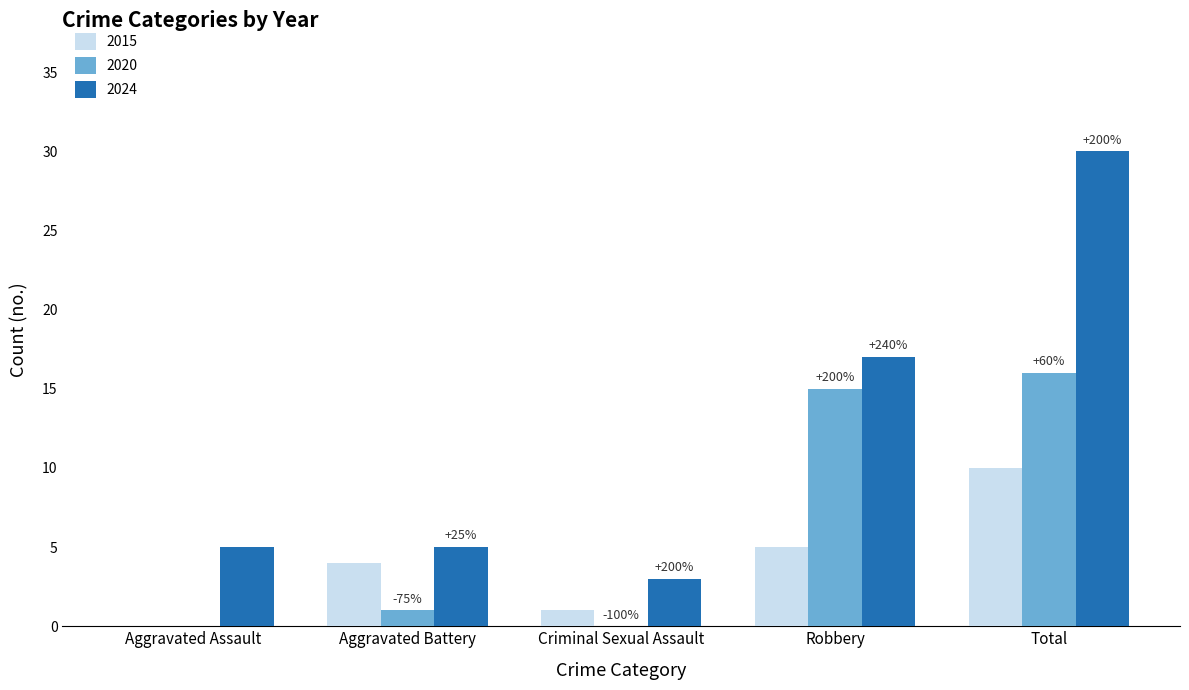

Which series has the largest total across all categories?

2024